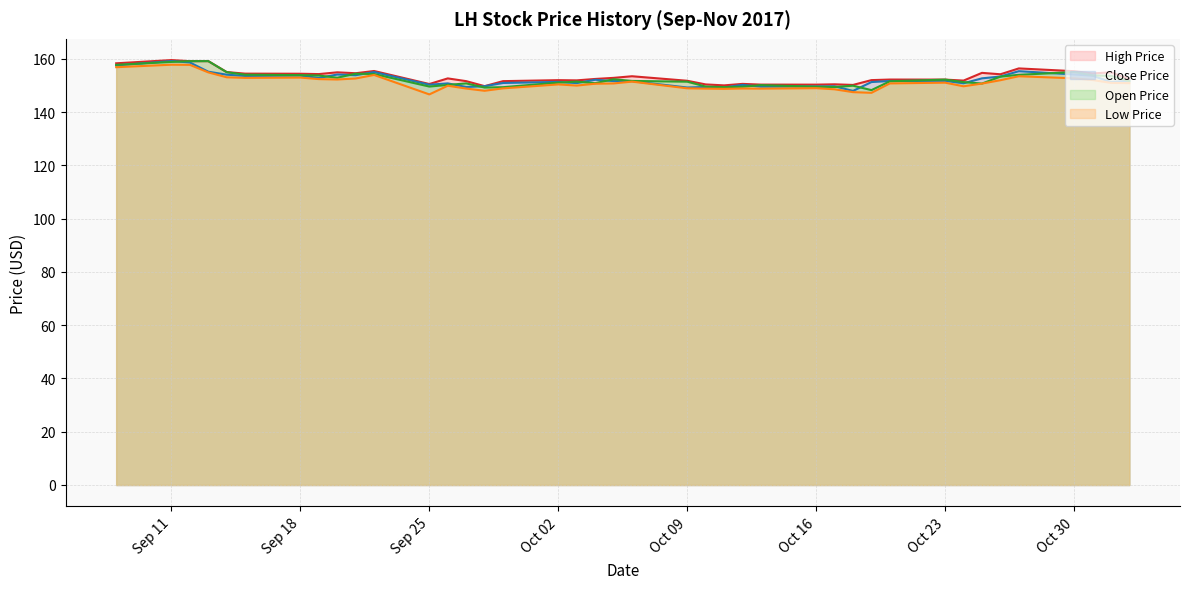

True or false: open_price and high_price intersect in this chart.

False